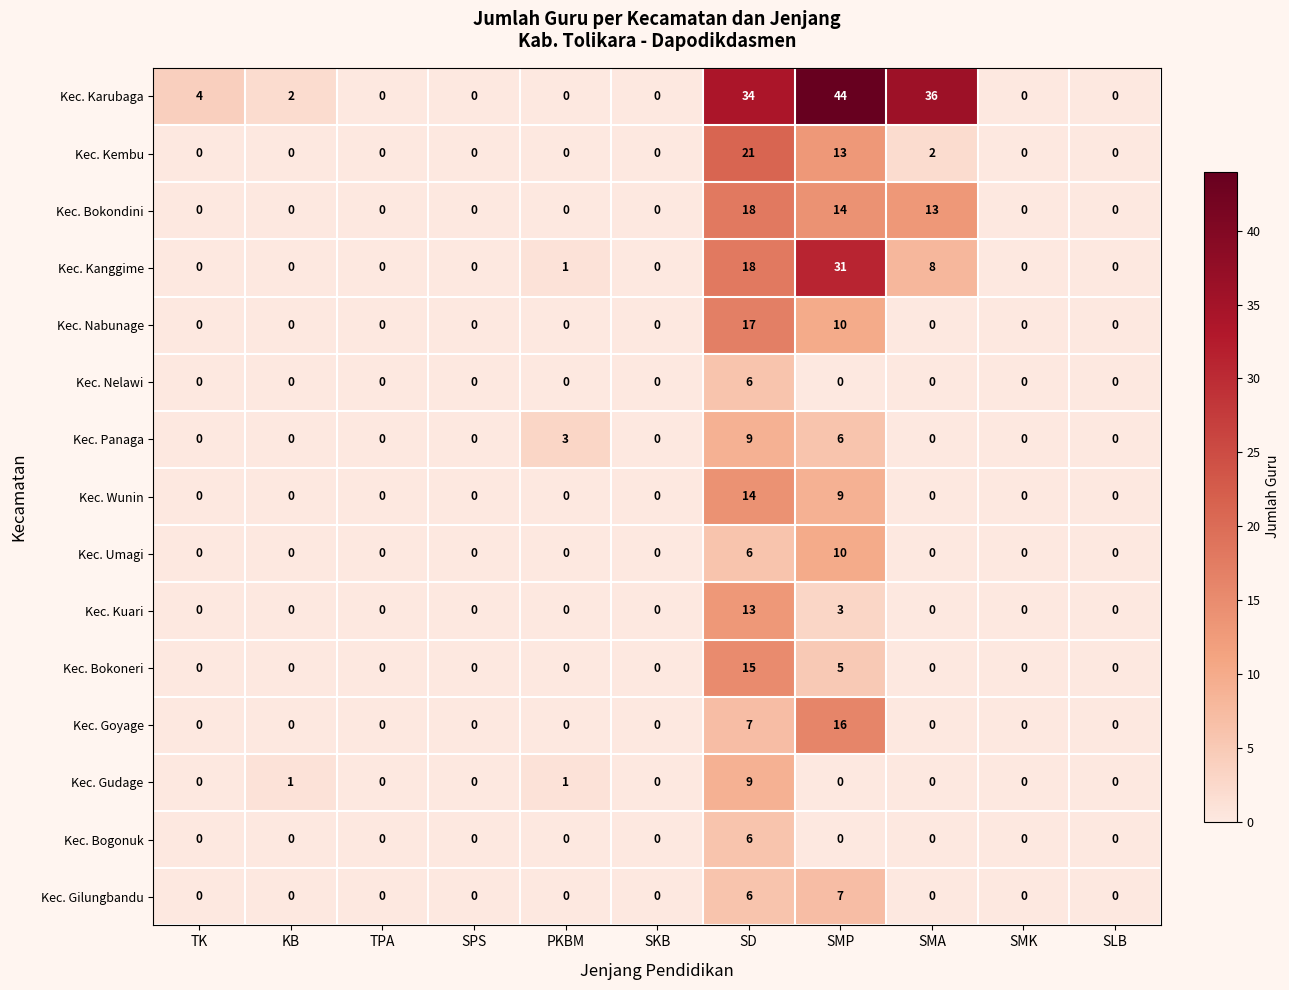

Which series has the largest total across all categories?

Kec. Karubaga